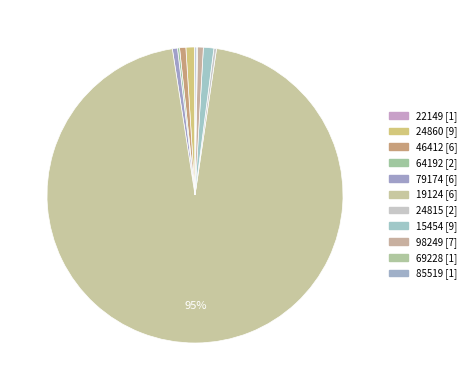

Rank the categories by value from highest to lowest.

19124, 15454, 24860, 46412, 98249, 79174, 24815, 64192, 85519, 69228, 22149